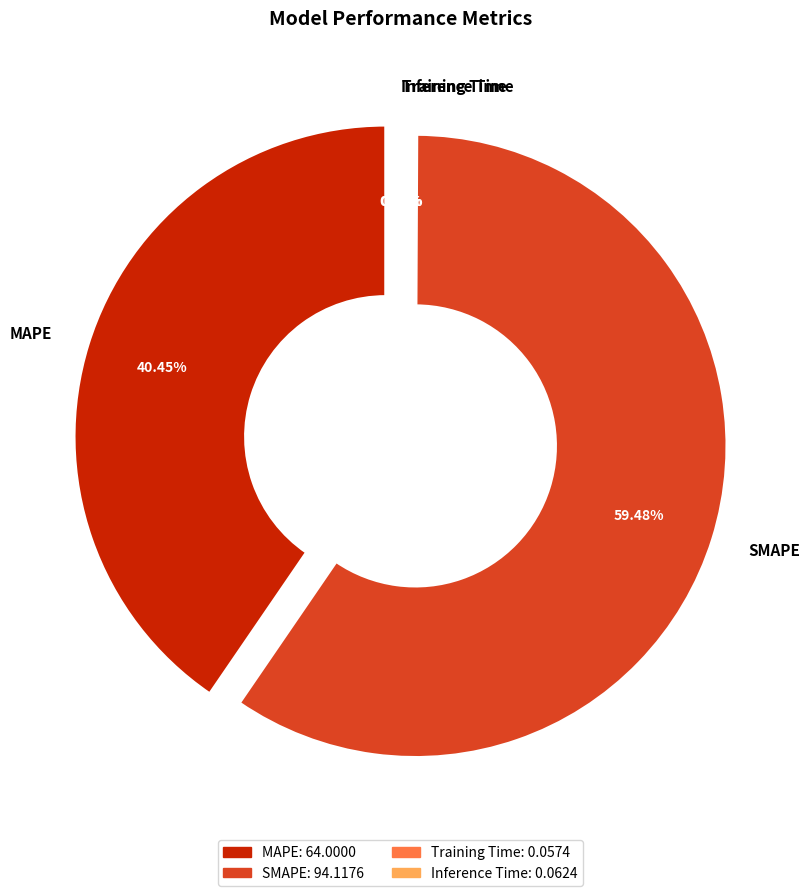

How many segments does this pie chart have?

4